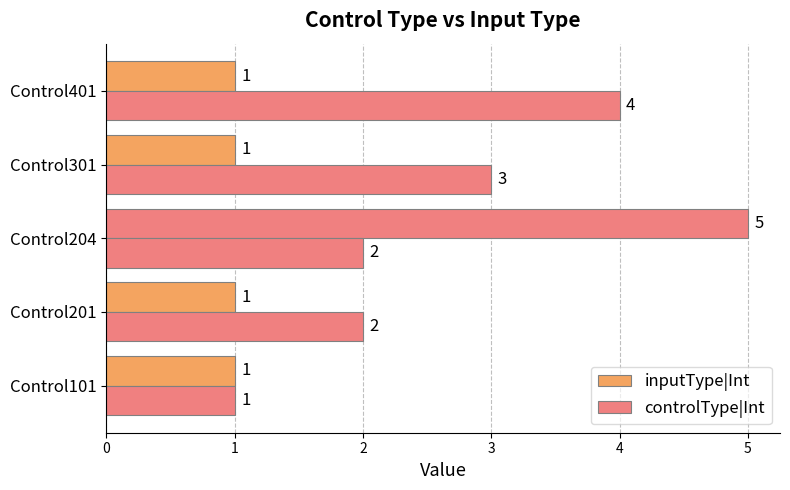

Count the number of data series in this chart.

2